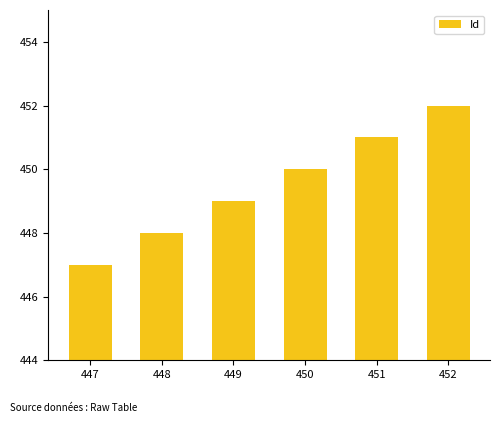

At which category does the chart reach its minimum across all series?

447